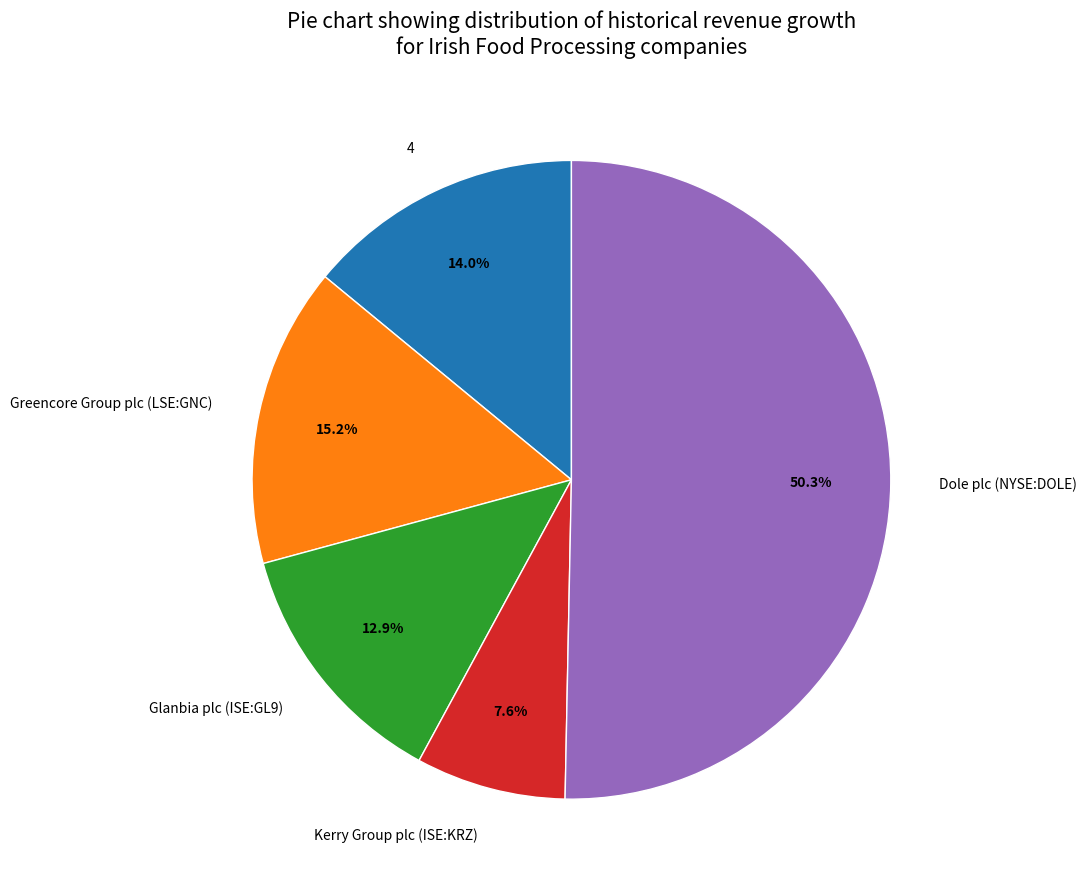

True or false: Greencore Group plc (LSE:GNC) accounts for 15% of the total.

True